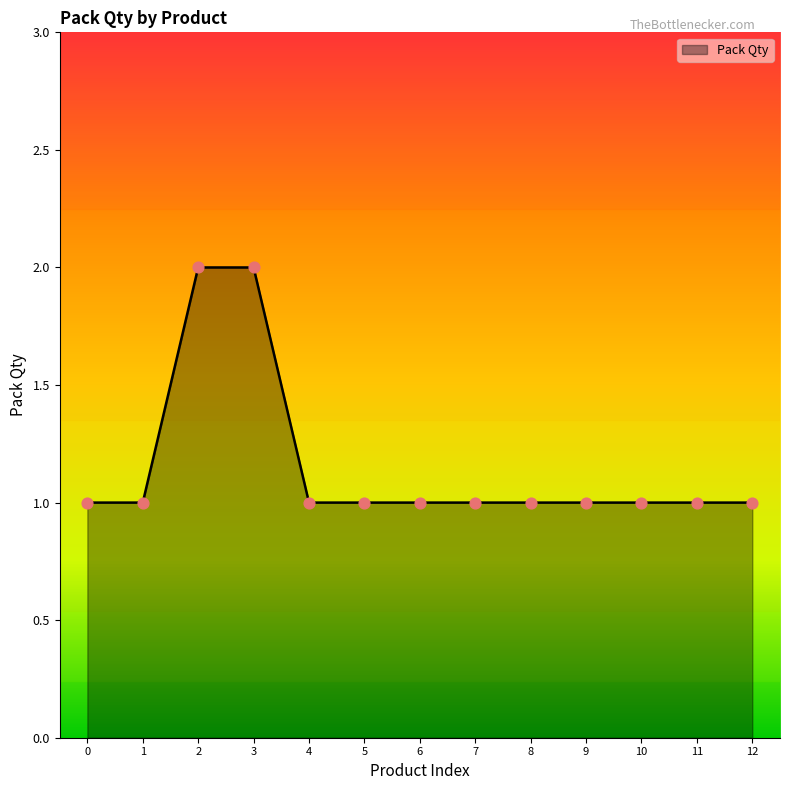

Approximately how many times larger is the value at 12 compared to 1?

1.0